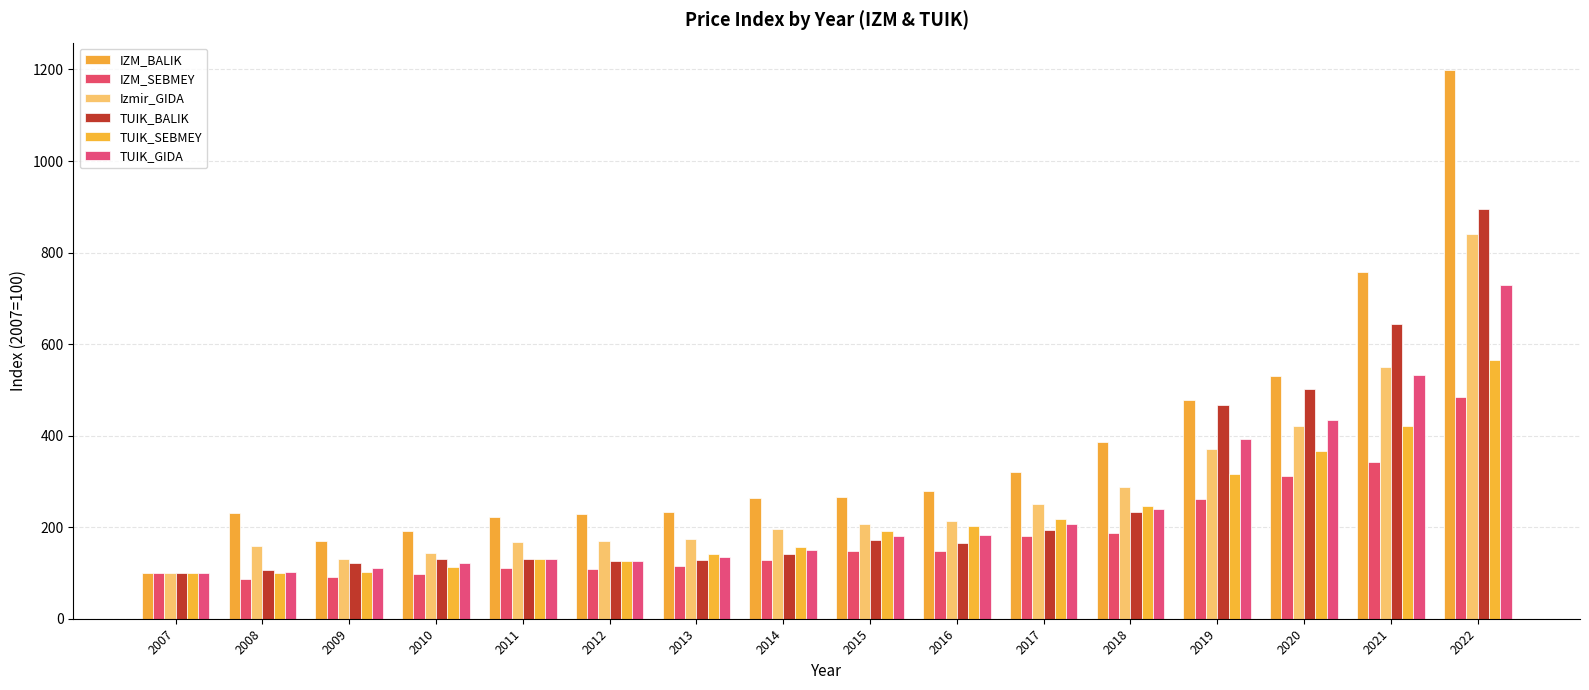

Does the chart contain stacked bars?

No